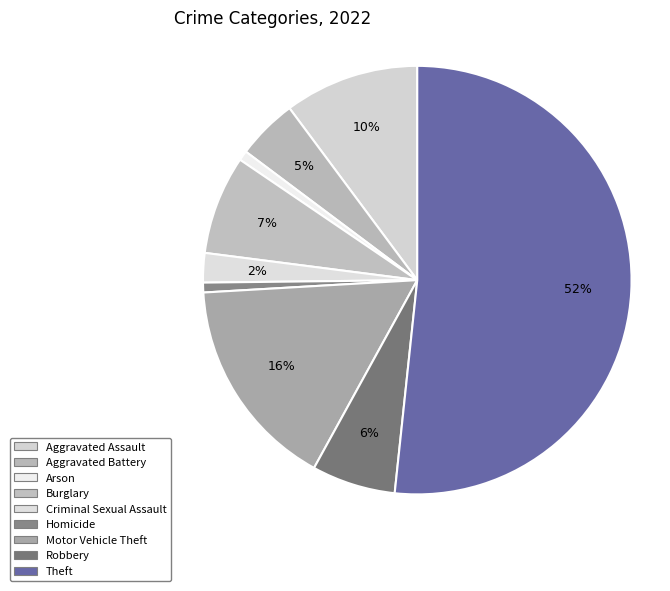

How many segments does this pie chart have?

9